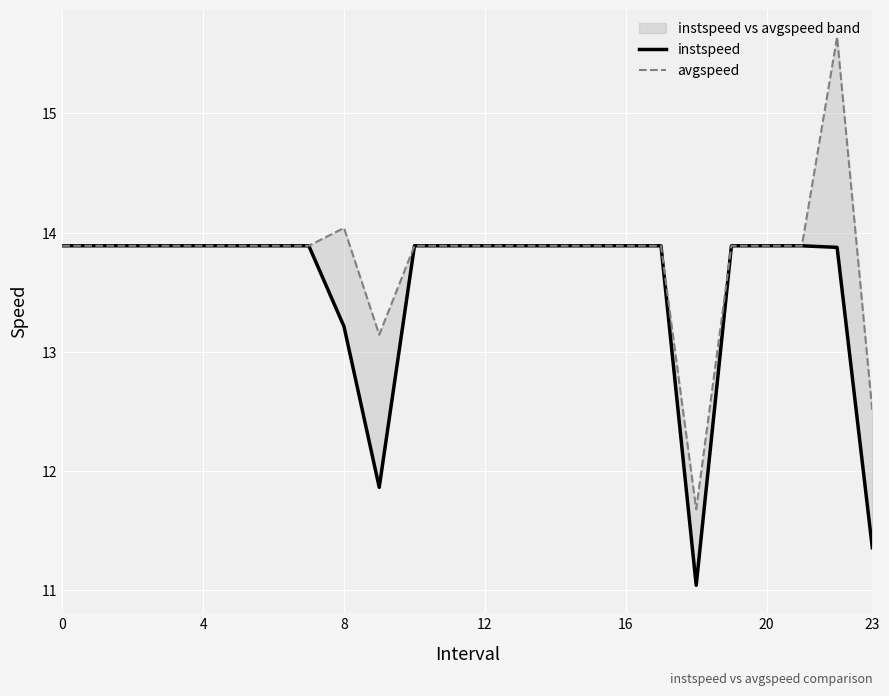

Between 23 and 19, which series saw the biggest shift?

instspeed